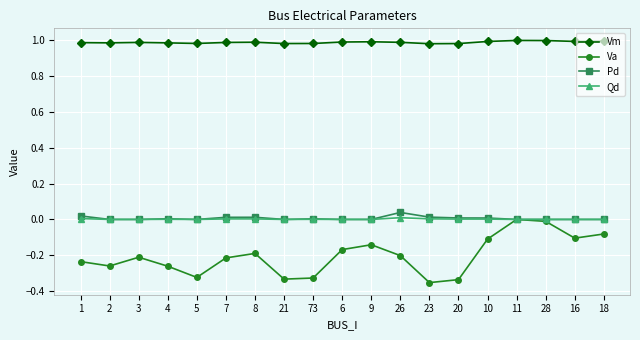

At which category does Va reach its first local peak?

3